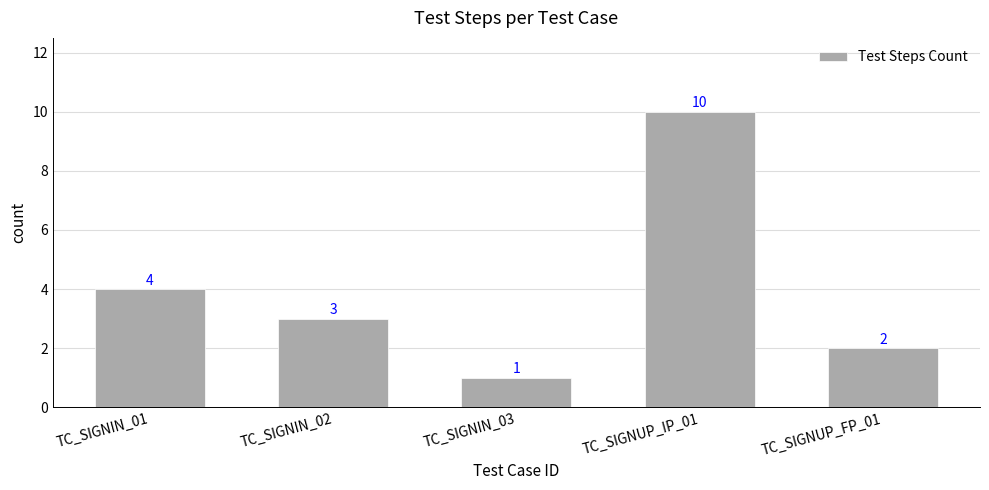

What is the label of the 1st bar from the left?

TC_SIGNIN_01